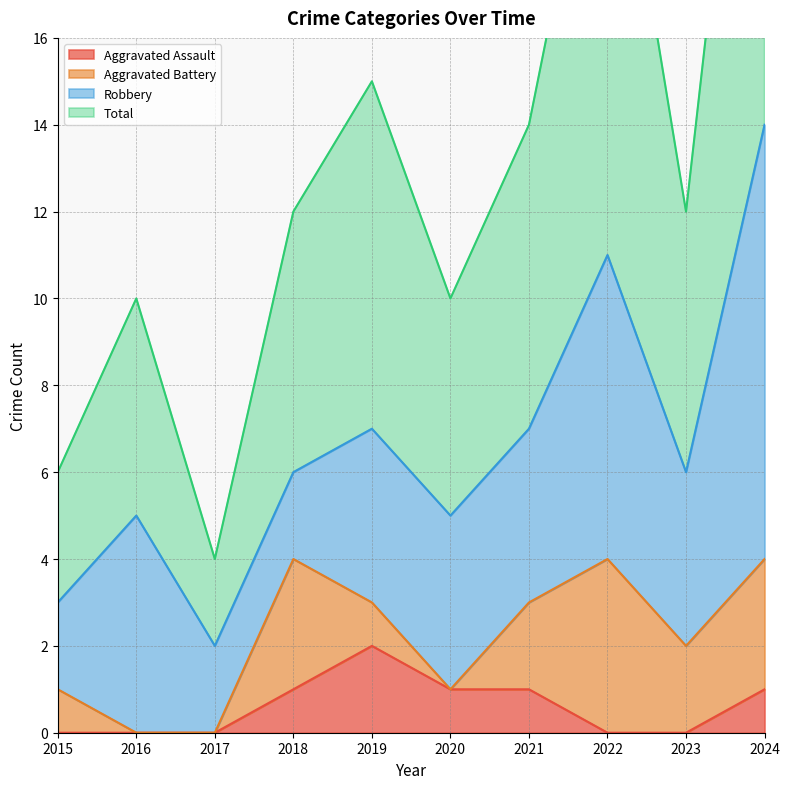

True or false: Aggravated Assault has a value of 0 at 2022.

True